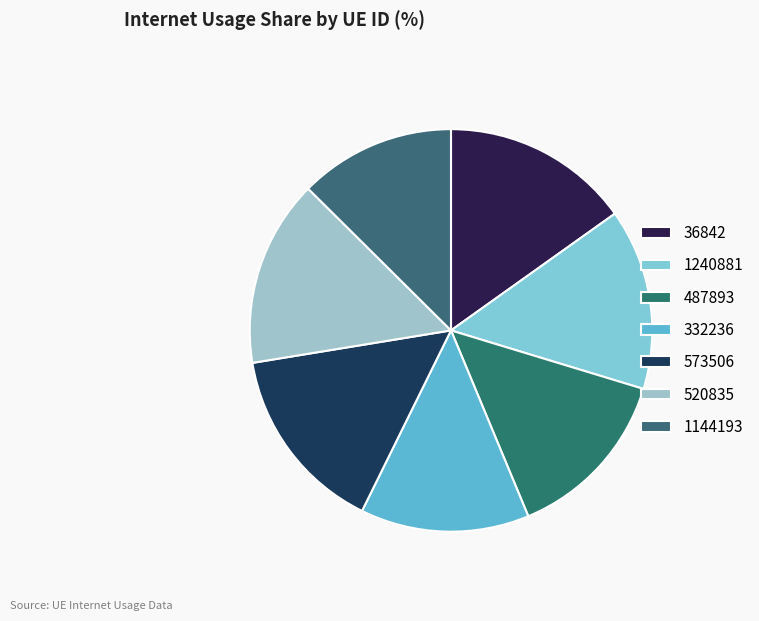

How many segments does this pie chart have?

7